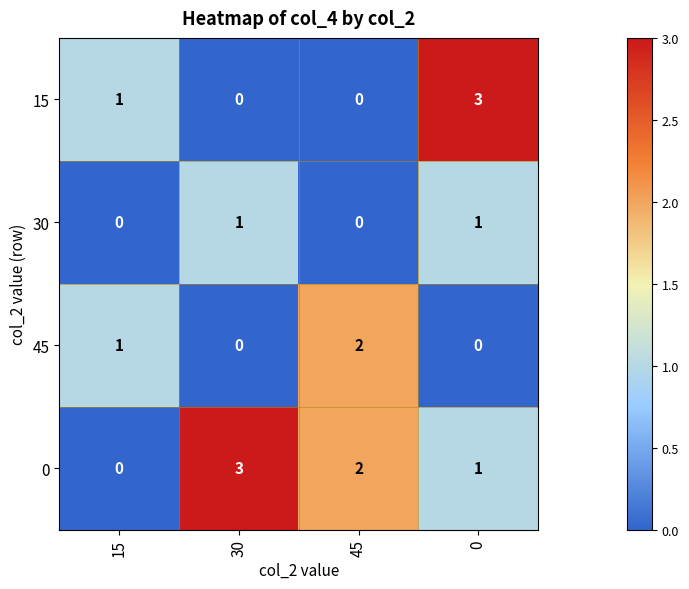

What is the difference between the maximum and minimum values in the 0 series?

3